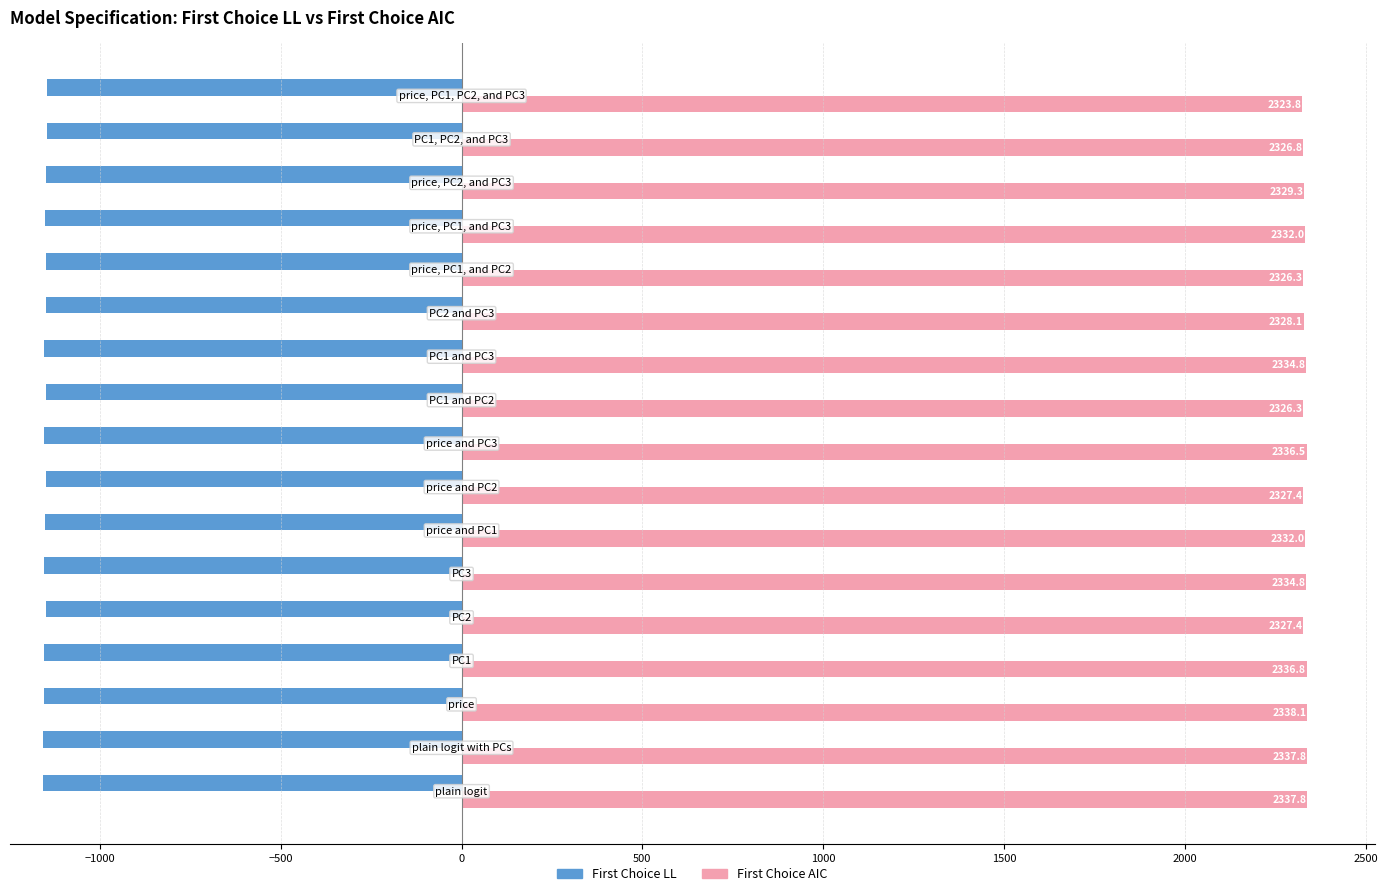

How many values in the First Choice AIC series exceed 2331?

9